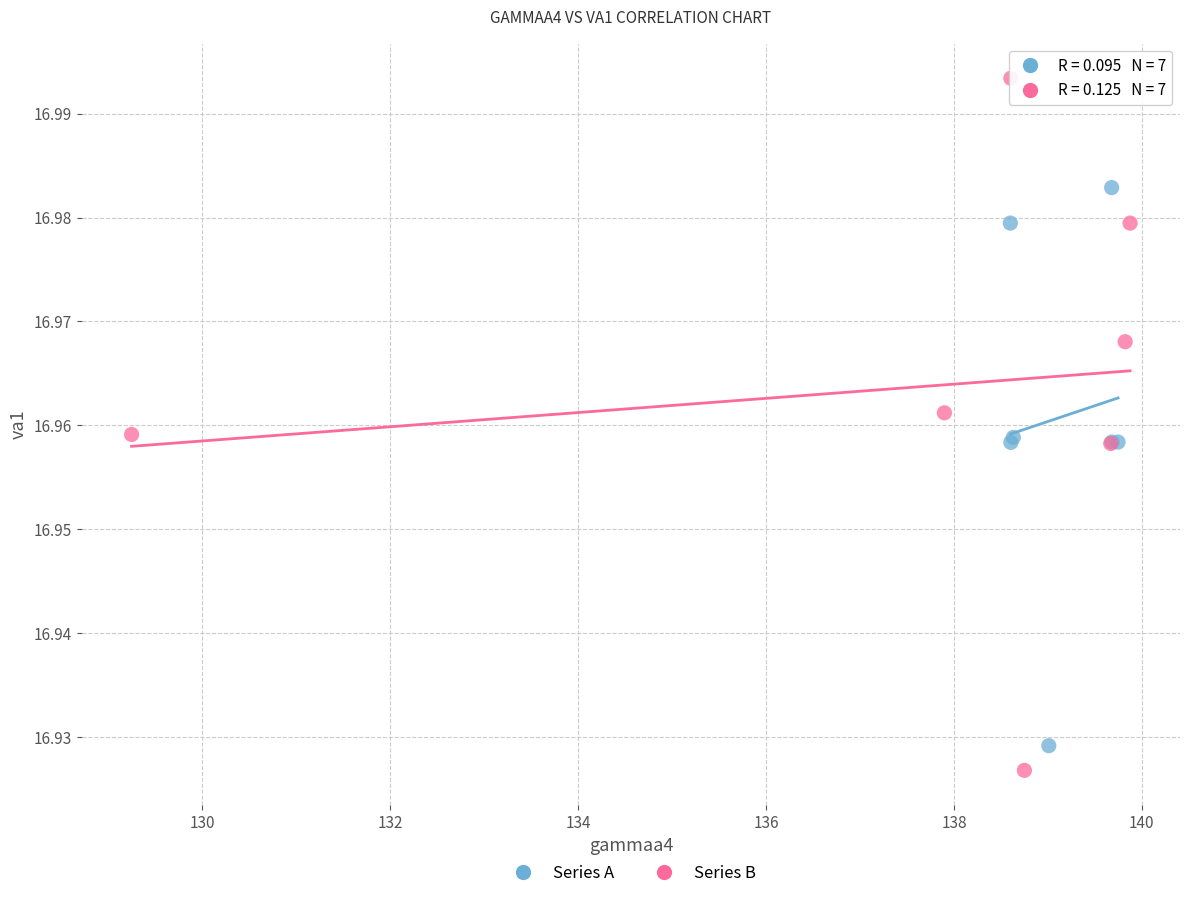

Which series reaches the maximum Y coordinate?

Series B